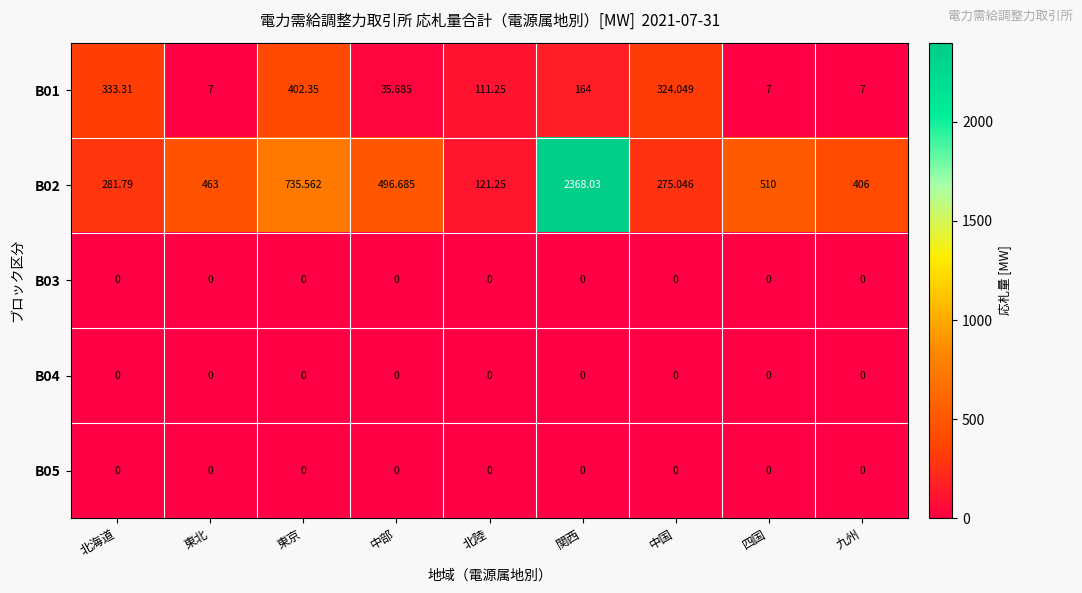

At which label is B01 closest to 204?

関西